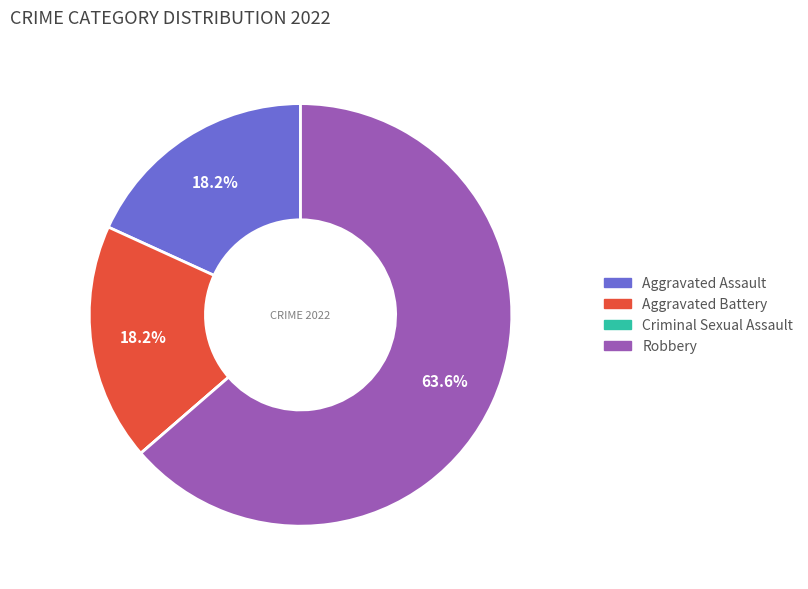

What is the majority slice?

Robbery